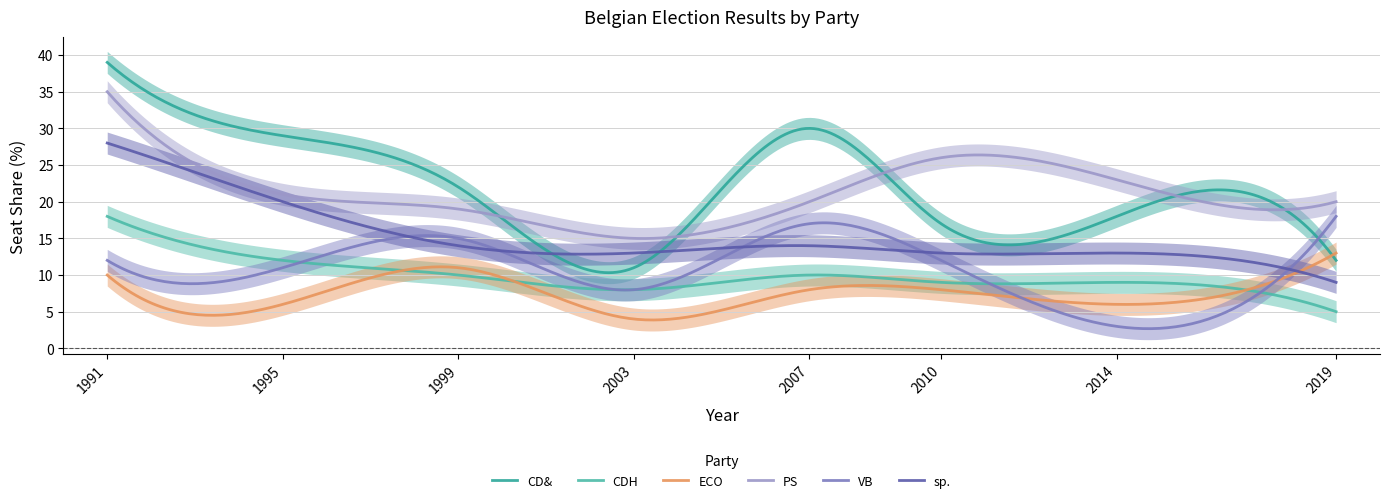

Where is CDH nearest to the value 11?

1995